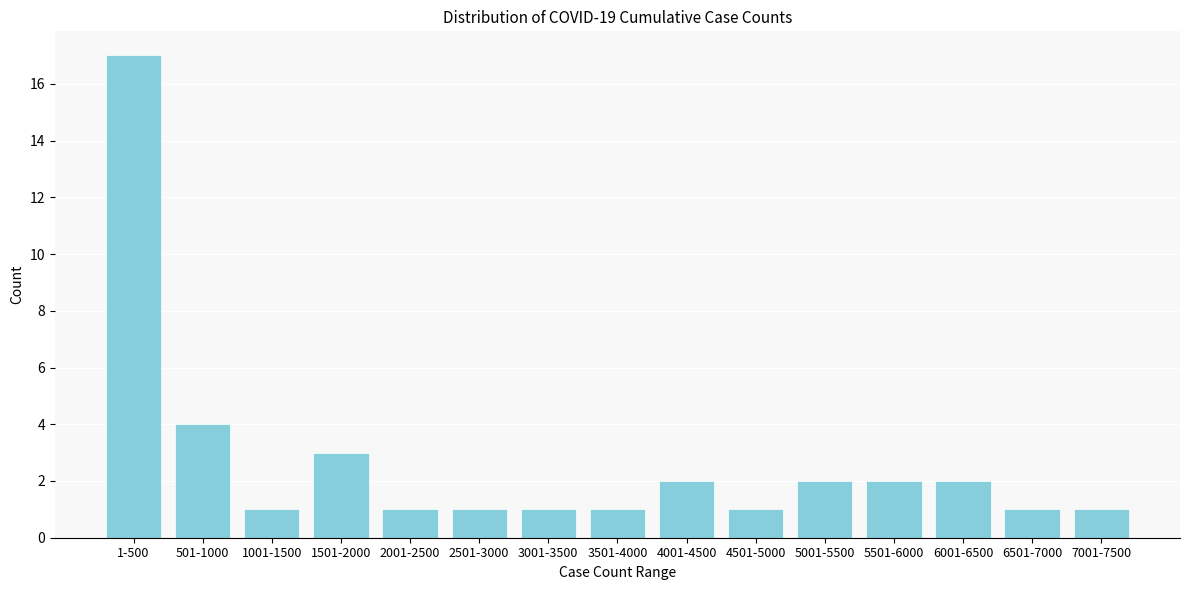

Reading left to right, transcribe all the data shown in this chart.

1-500=17	501-1000=4	1001-1500=1	1501-2000=3	2001-2500=1	2501-3000=1	3001-3500=1	3501-4000=1	4001-4500=2	4501-5000=1	5001-5500=2	5501-6000=2	6001-6500=2	6501-7000=1	7001-7500=1